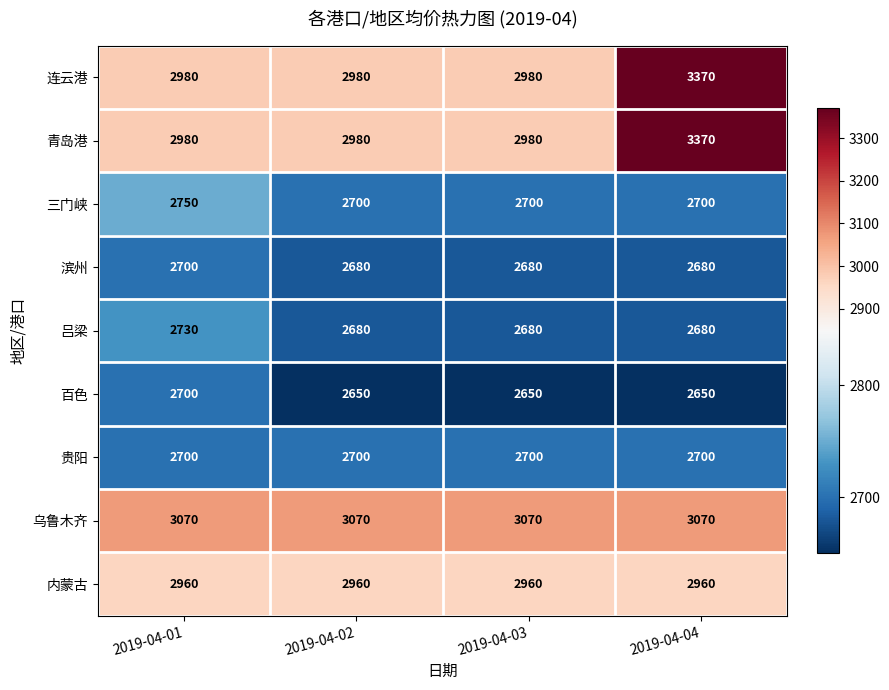

Read the 内蒙古 value at 2019-04-01.

2960